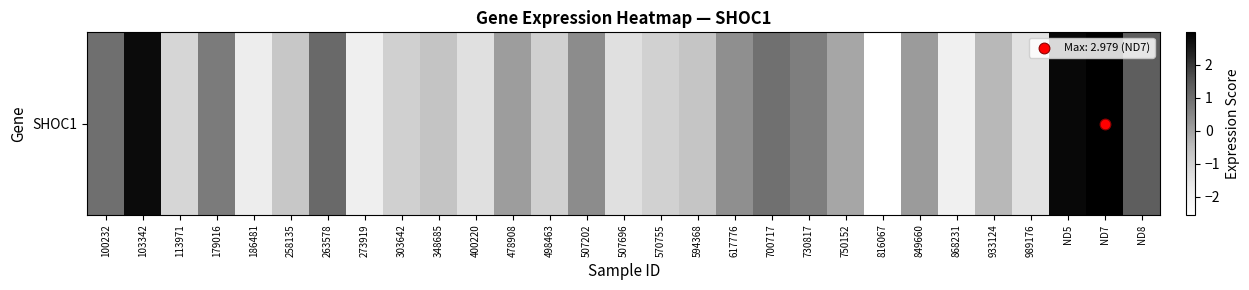

What is the approximate value at 303642?

-0.9